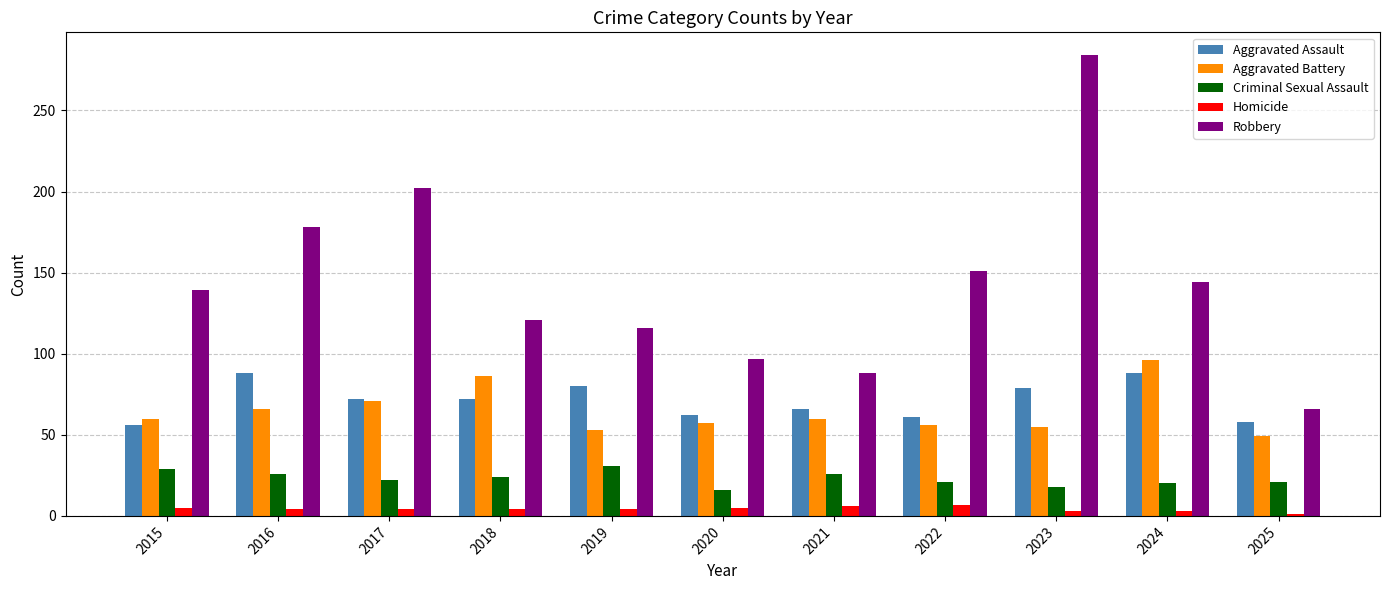

What is the average value of the Aggravated Assault series?

71